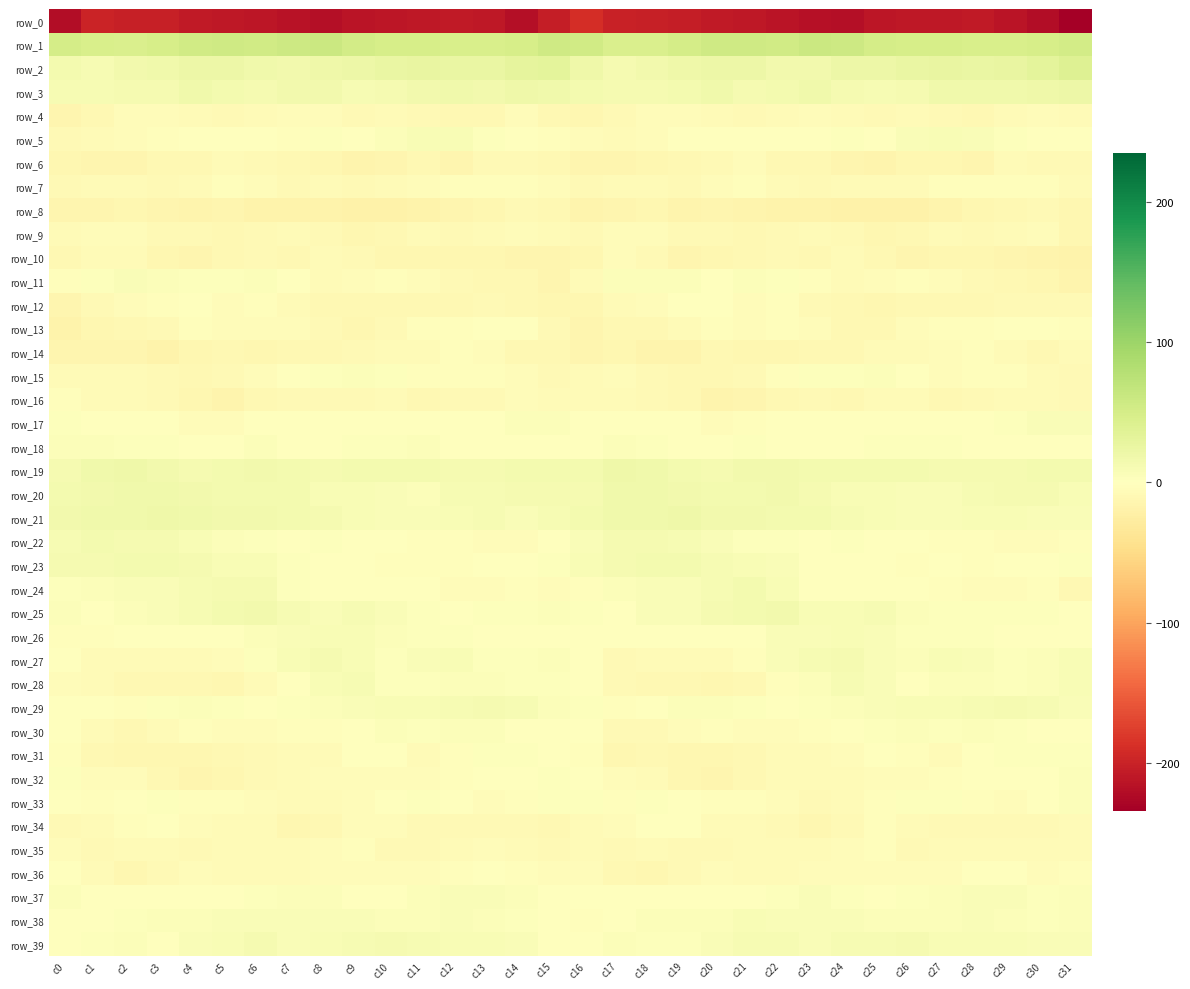

Which series has the largest total across all categories?

row_1